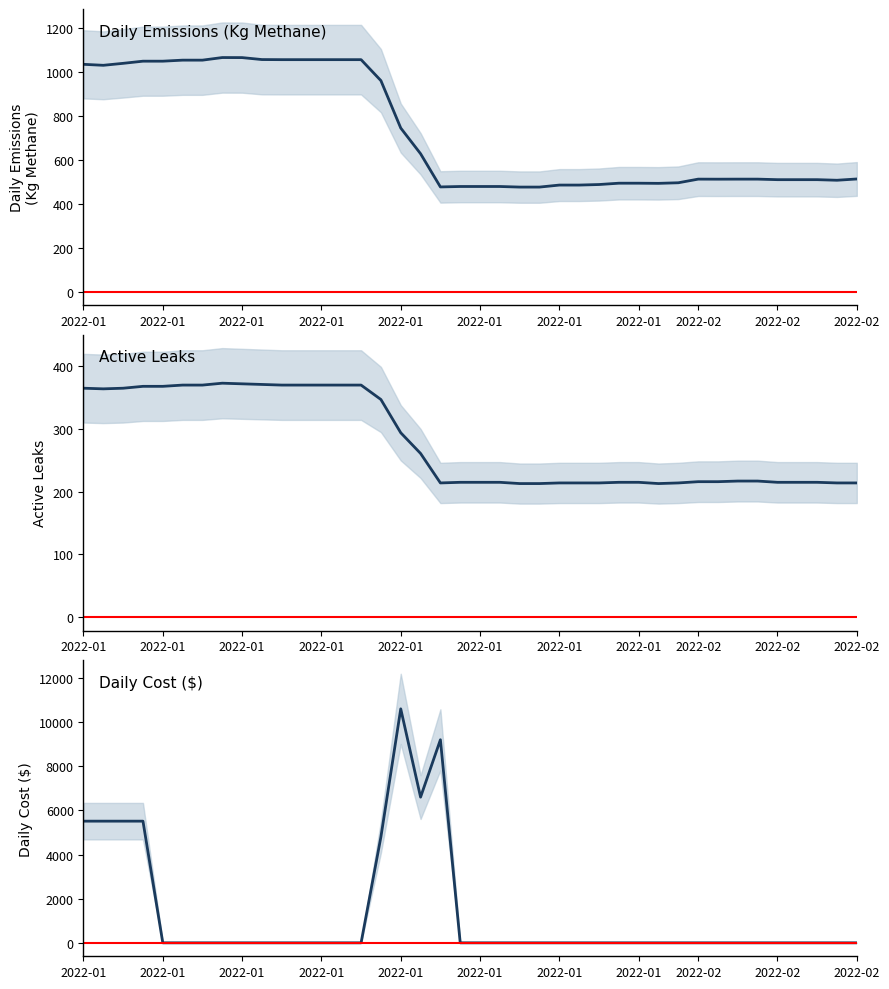

How many lines are shown in the chart?

3